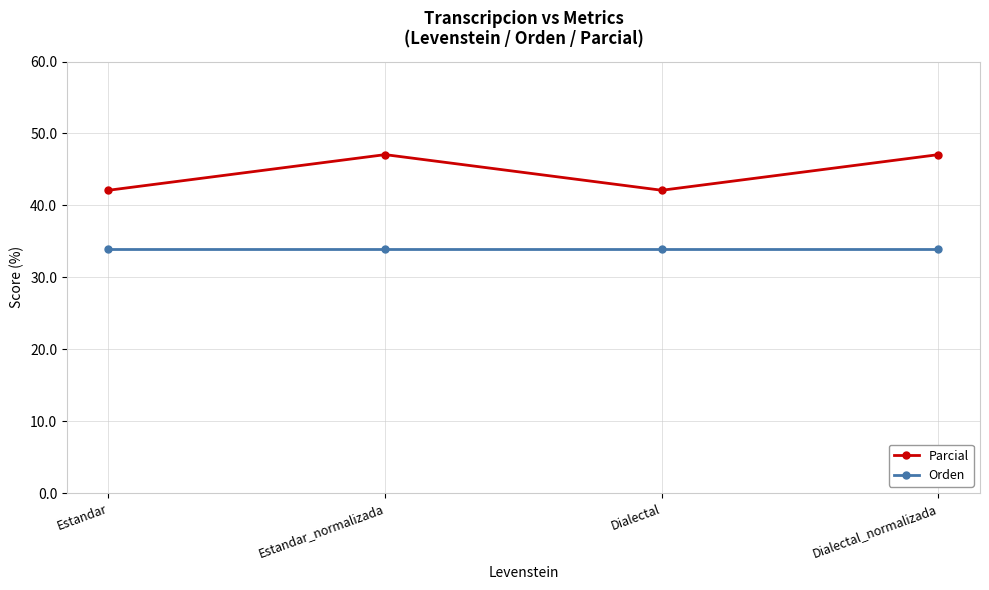

Read the Parcial value at Estandar_normalizada.

47.1